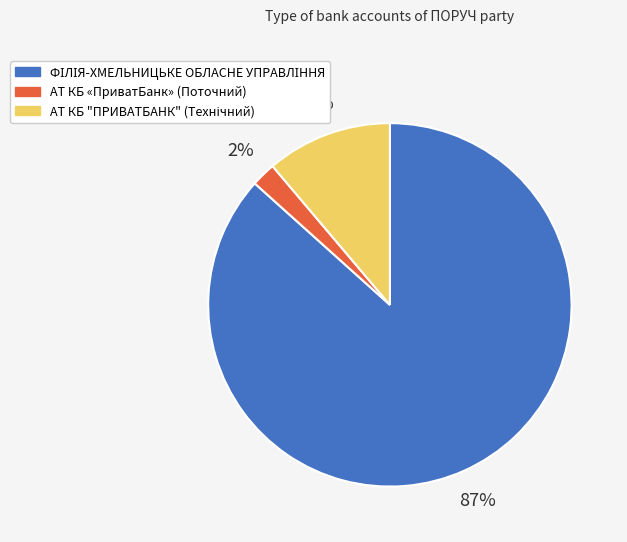

What percentage is the АТ КБ «ПриватБанк» (Поточний) slice, to the nearest percent?

2%